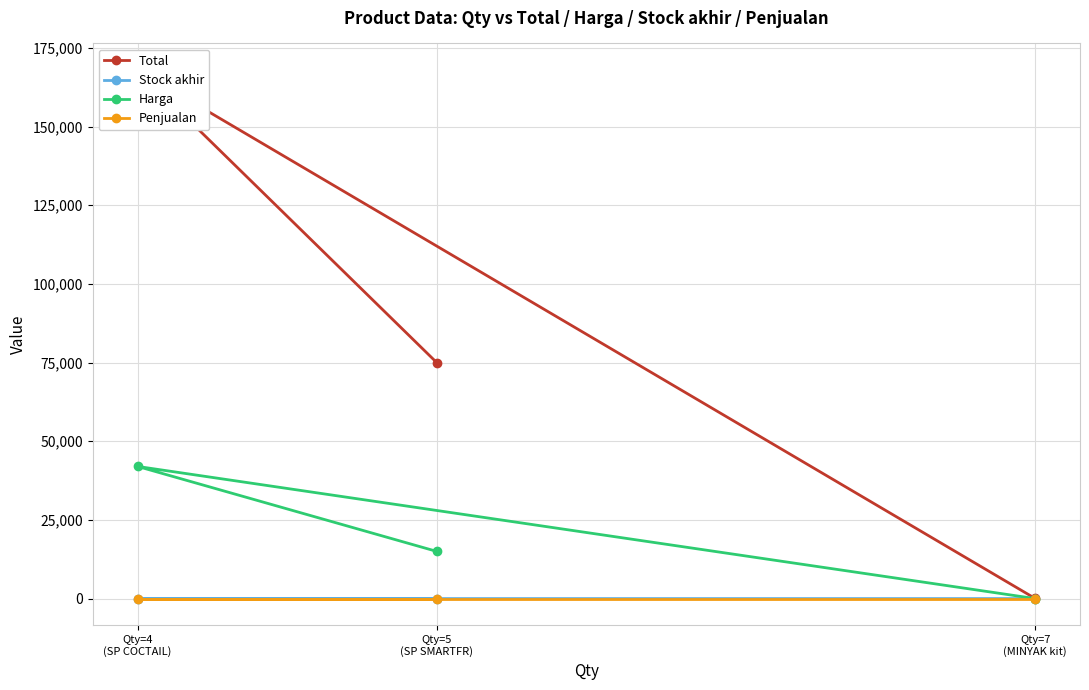

Between Qty=5
(SP SMARTFR) and Qty=4
(SP COCTAIL), which series saw the biggest shift?

Total